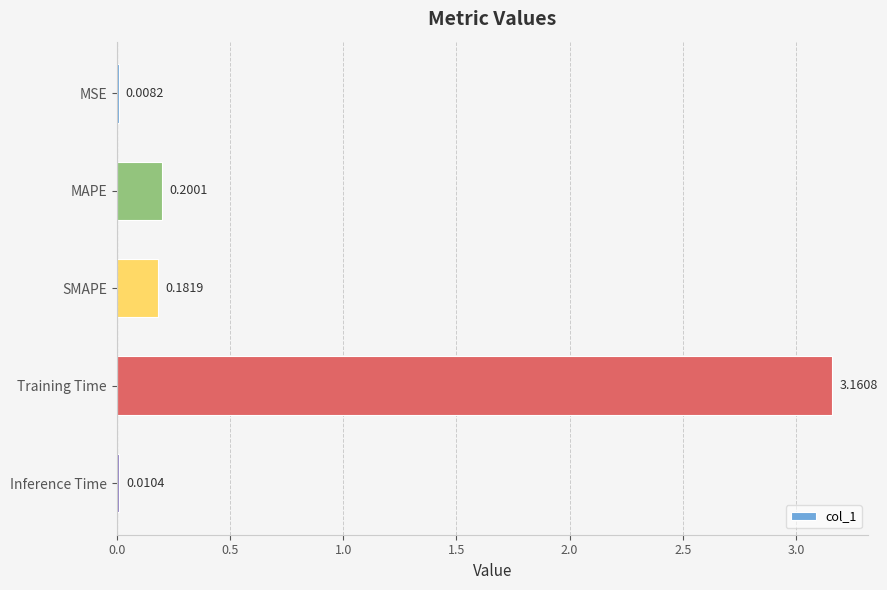

At which label is the value closest to 1?

MAPE